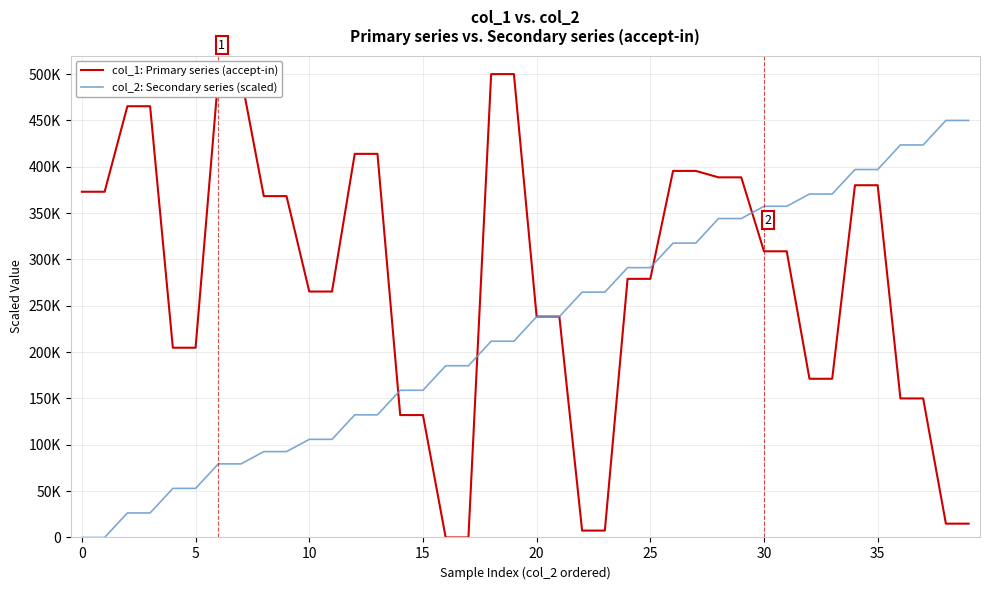

What are all the series names shown in the legend?

col_1: Primary series (accept-in), col_2: Secondary series (scaled)